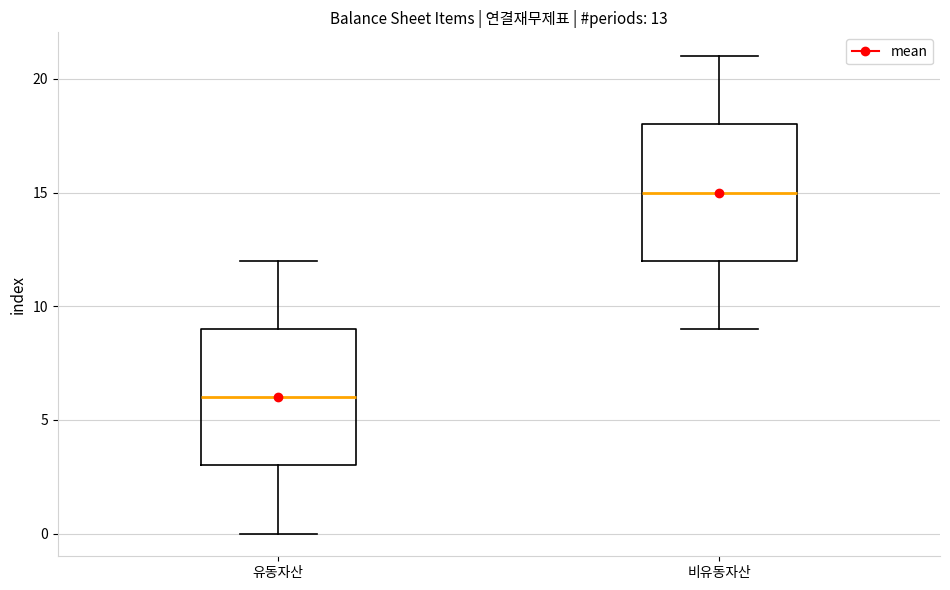

Which box's median line is the highest?

비유동자산